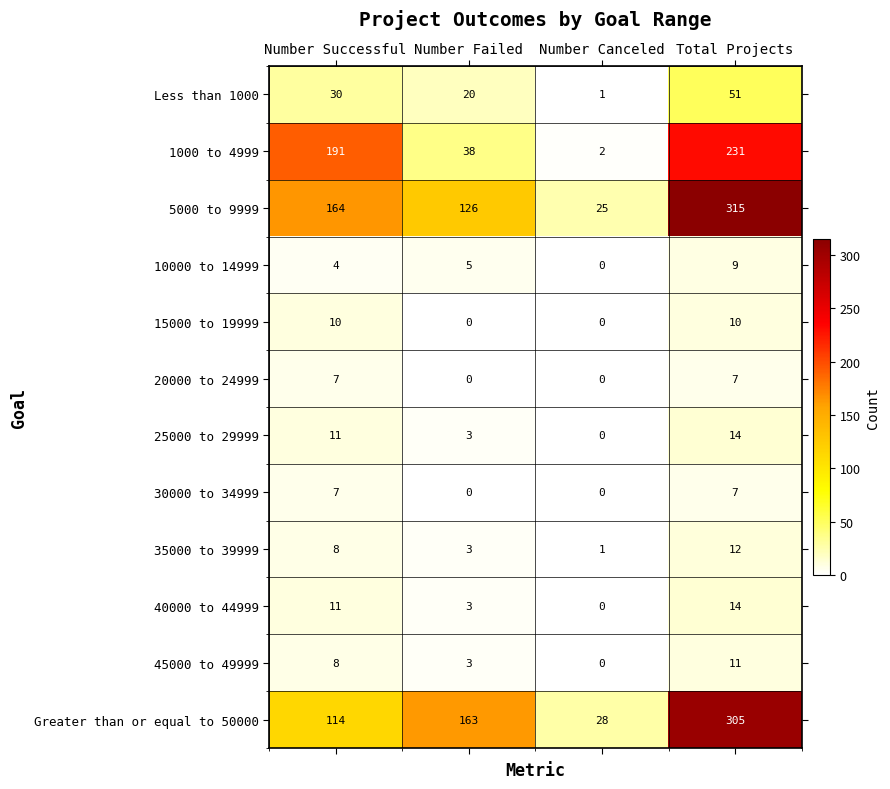

What is the greatest value displayed?

315